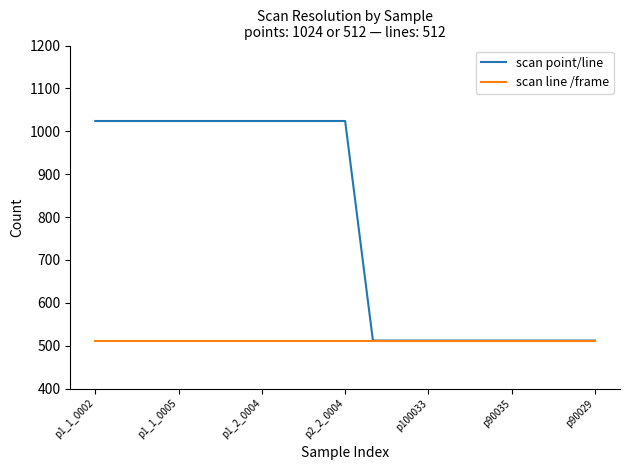

Which series has the widest spread of values?

scan point/line